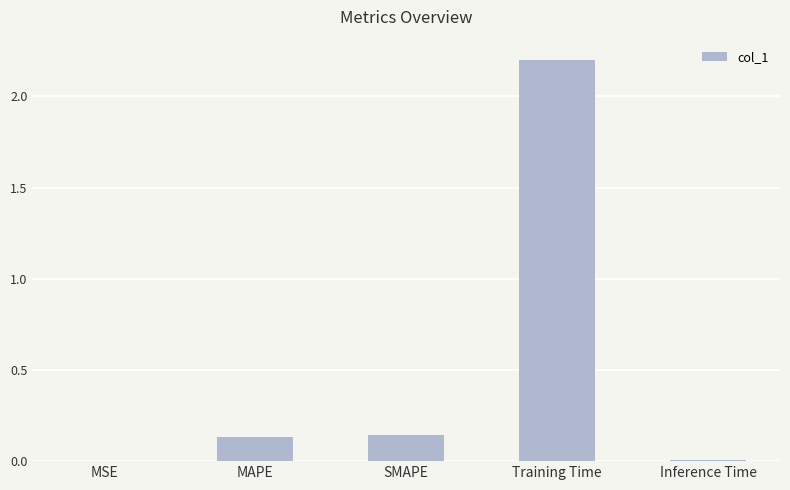

What is the sum of all values?

2.5